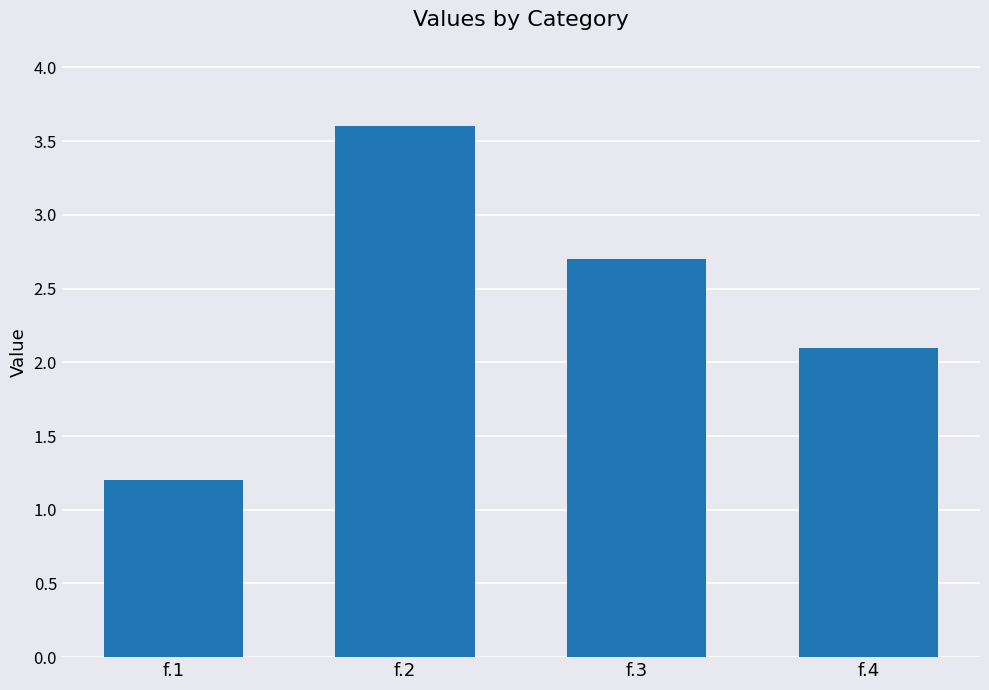

Reading left to right, transcribe all the data shown in this chart.

f.1=1.2	f.2=3.6	f.3=2.7	f.4=2.1